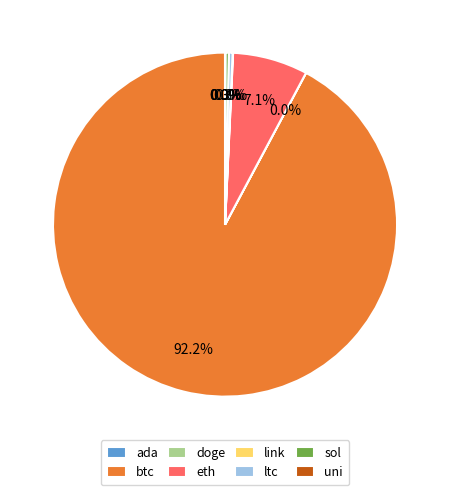

What is the ratio of the value at btc to the value at sol?

281.3